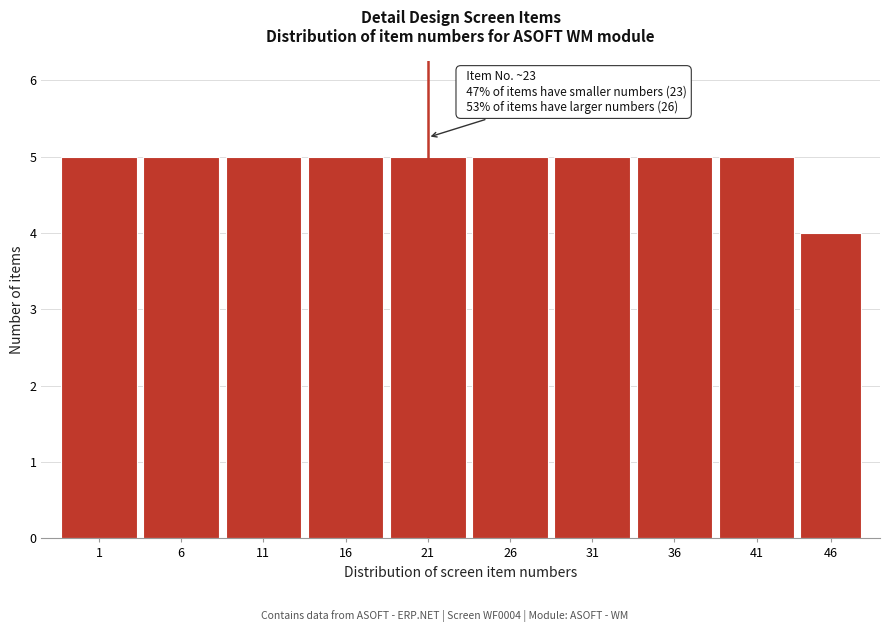

Reading right to left, what are all the values shown in this chart?

4	5	5	5	5	5	5	5	5	5